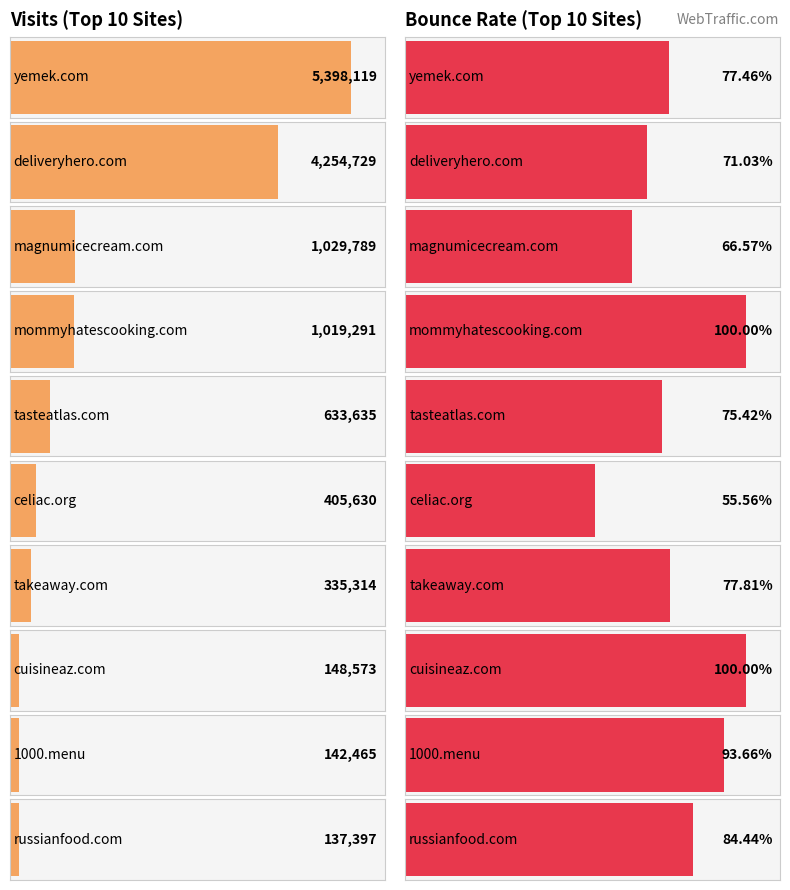

Which series has the largest total across all categories?

visits